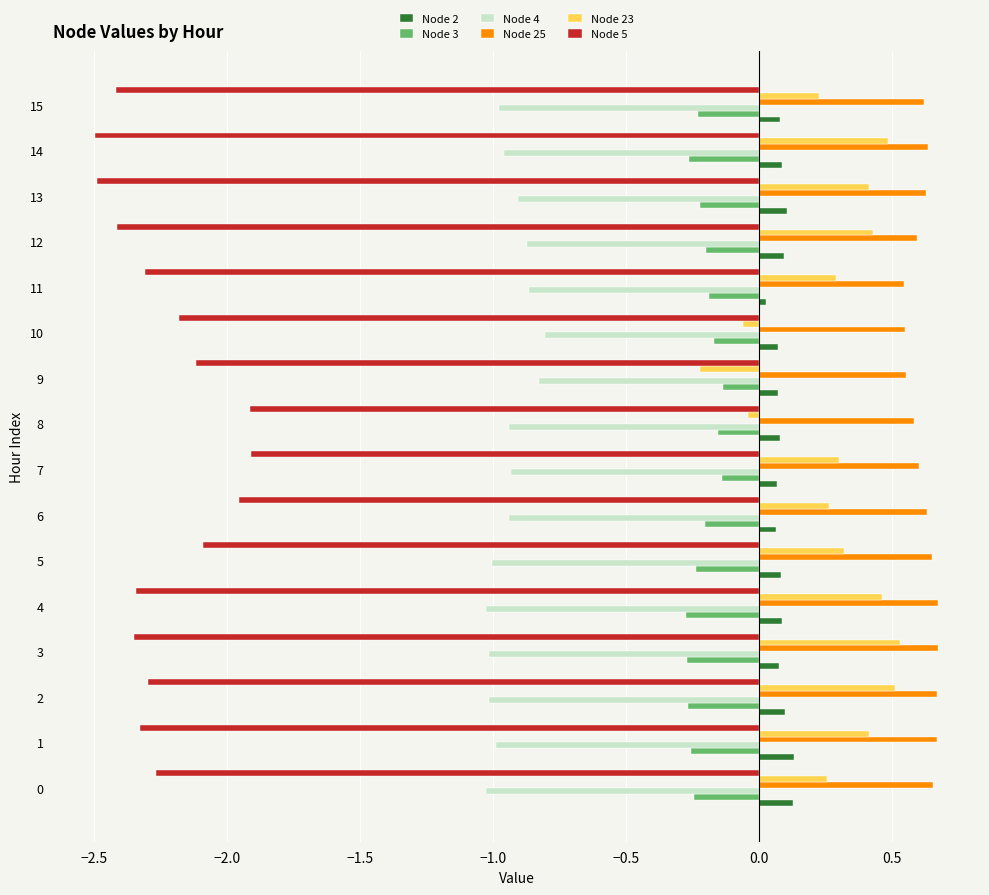

Between 10 and 13, which series saw the biggest shift?

Node 23